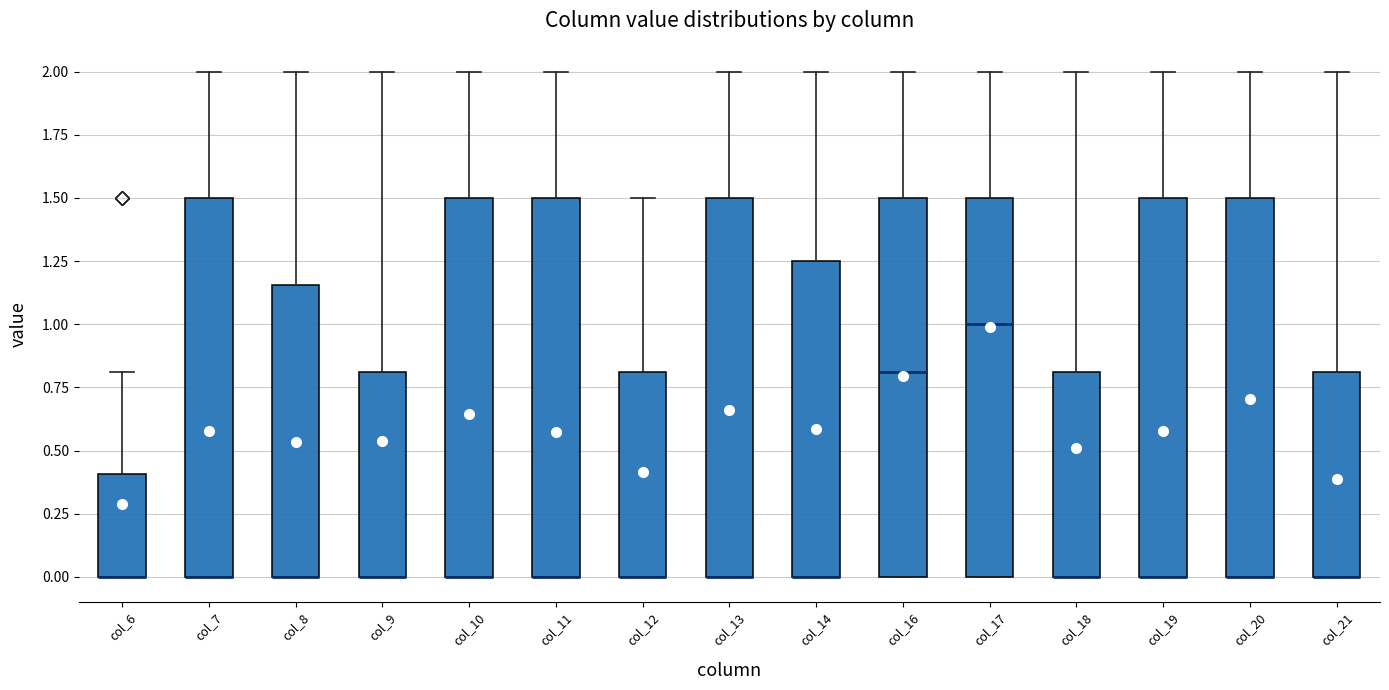

Where is the upper edge of the box for col_21 on the y-axis? The values are not printed on the chart, so give them approximately, as read against the axis.

0.80